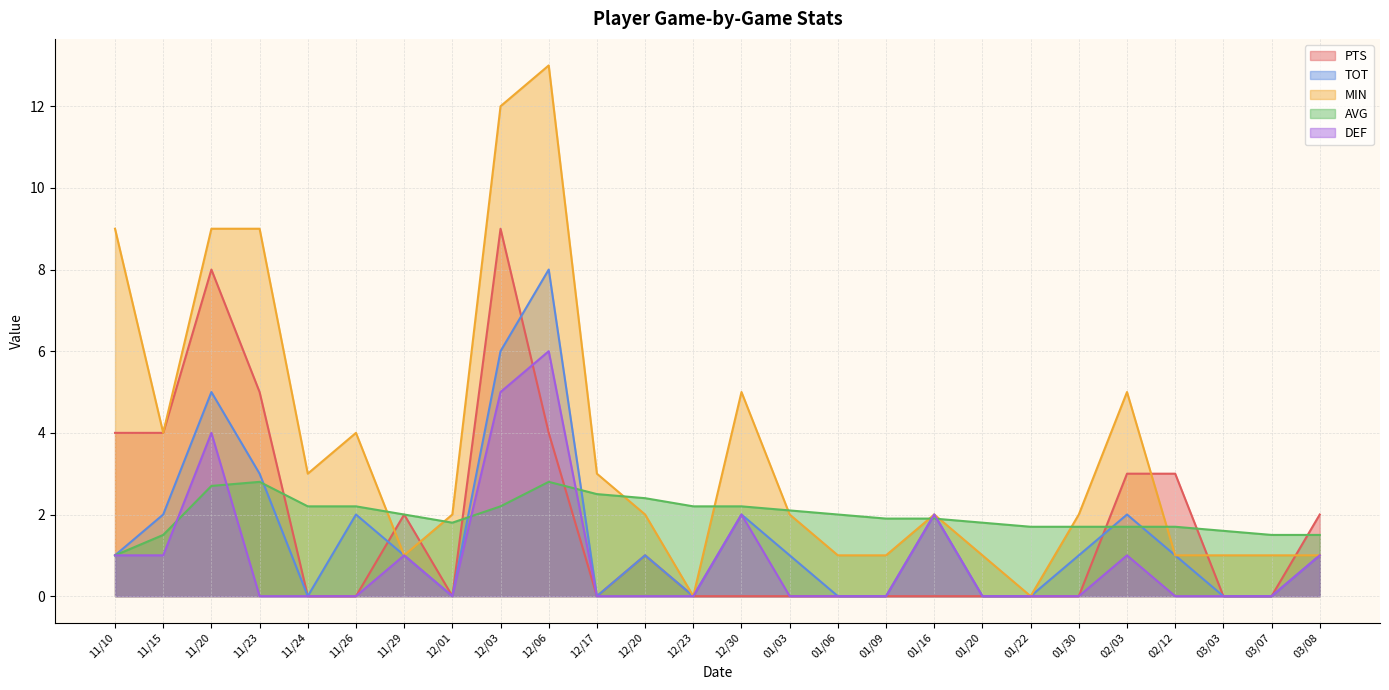

What position from the left is 12/20?

12